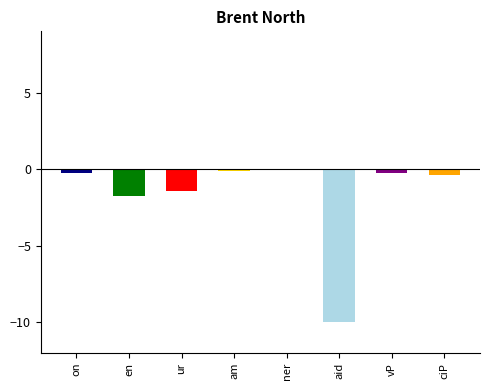

At which label is the value closest to -5?

en